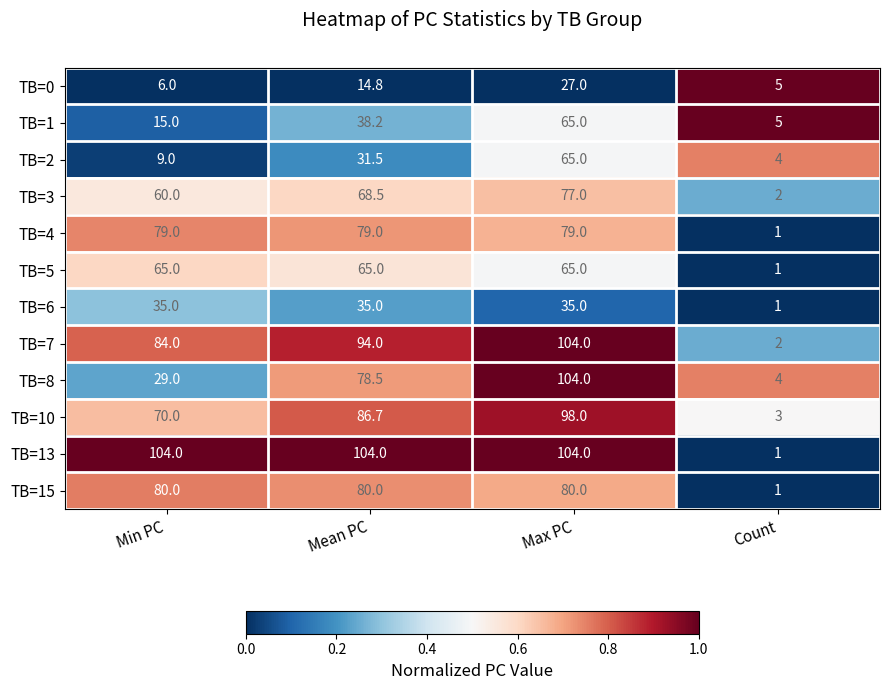

Count the TB=1 values in the range 15 to 65.

3